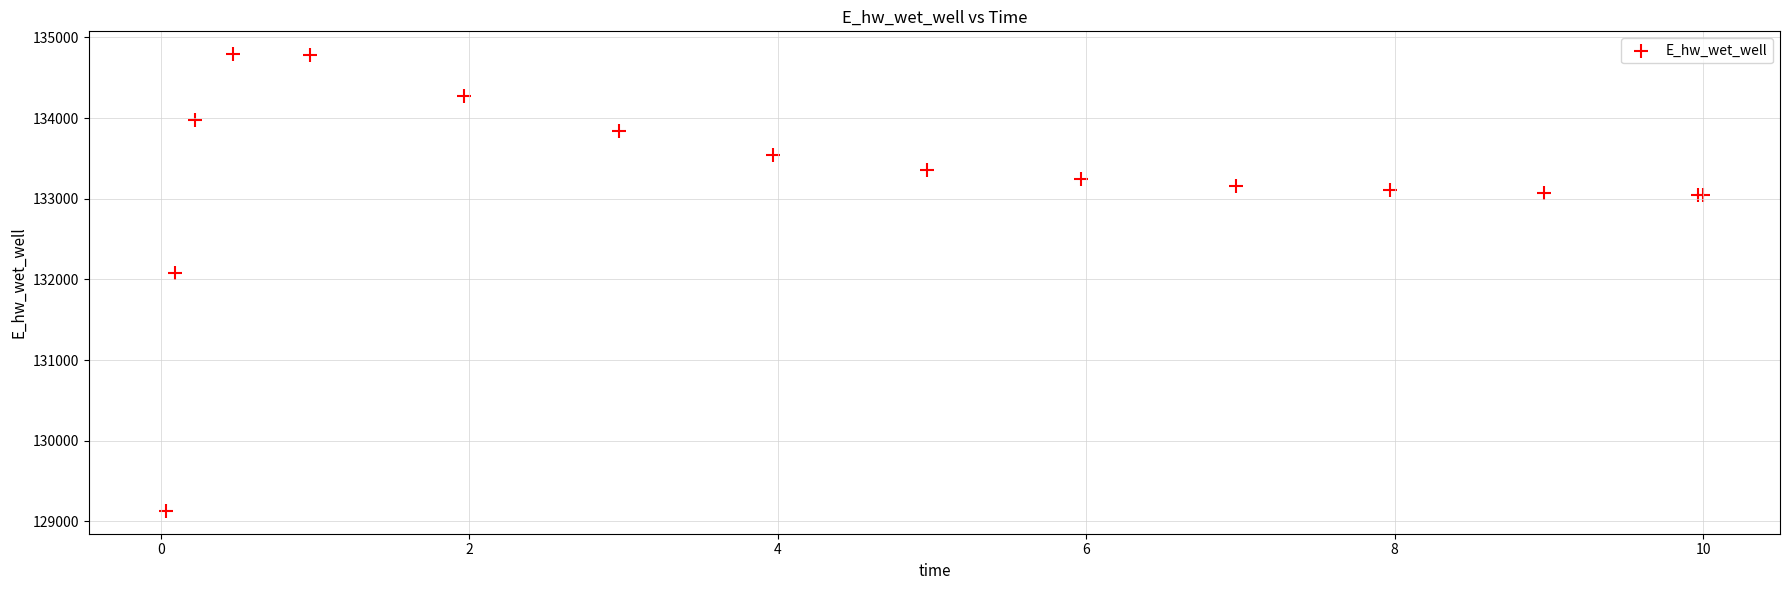

What Y value in the scatter plot is closest to 131961?

132084.7